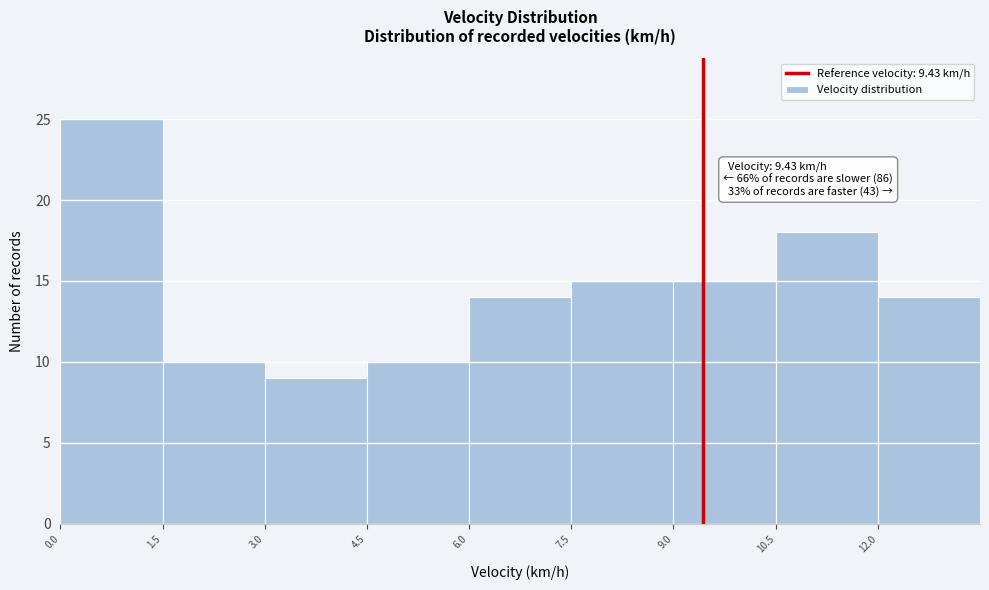

Over which range of the x-axis is the bar tallest?

0.0 to 1.5